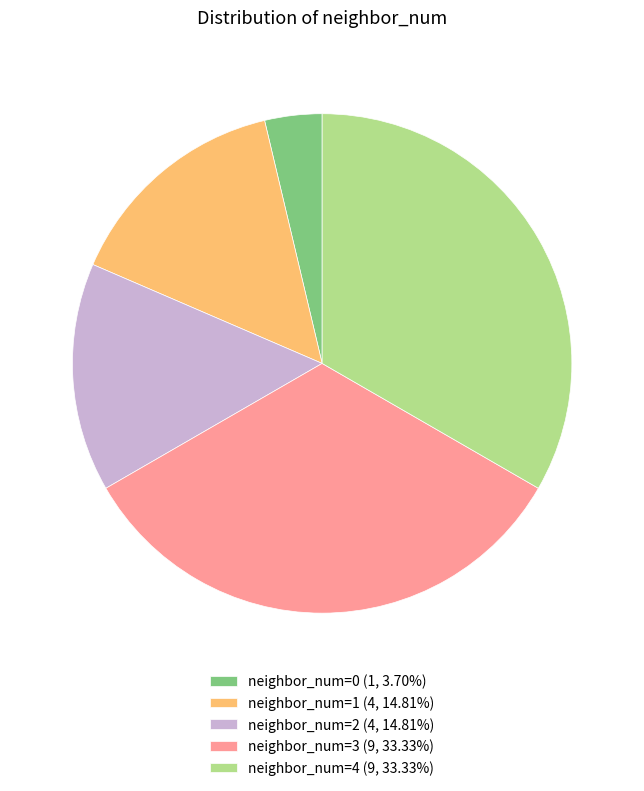

Is neighbor_num=4 the majority of the pie?

No